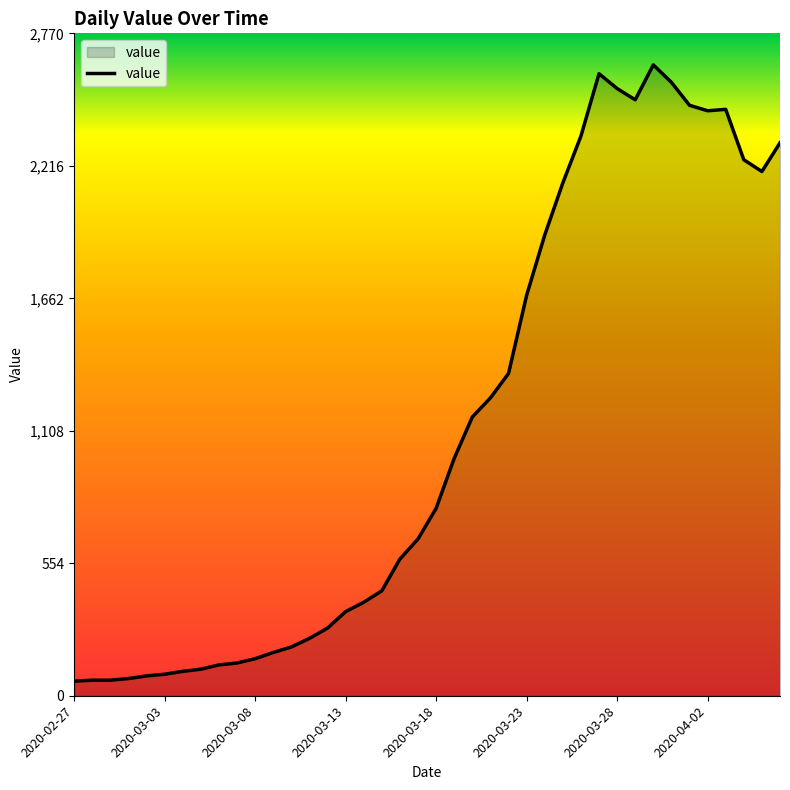

What is the greatest value displayed?

2639